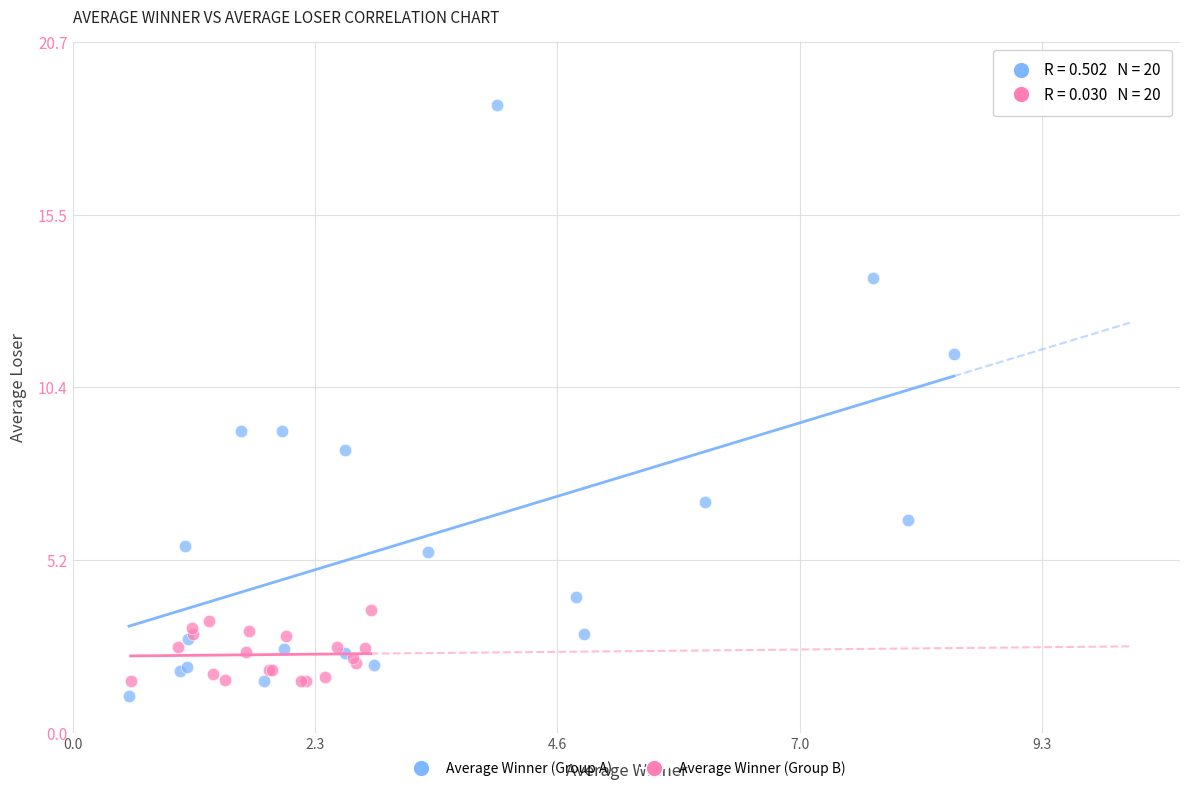

What are all the series names shown in the legend?

Average Winner (Group A), Average Winner (Group B)